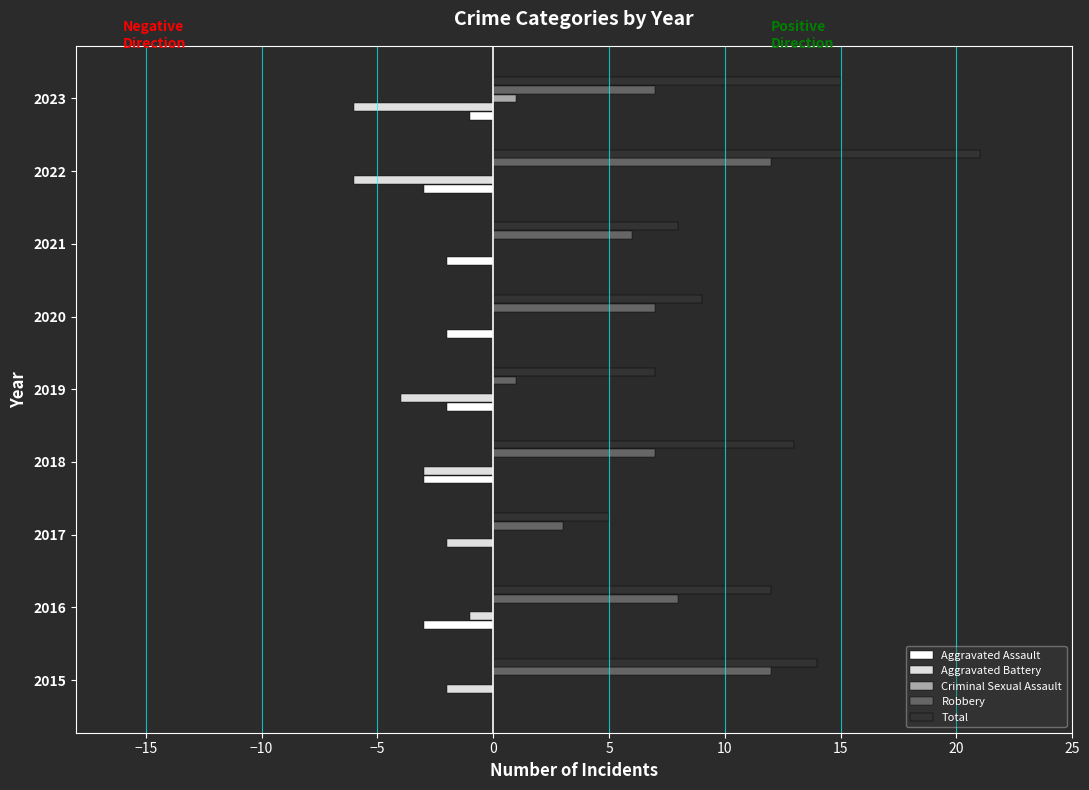

What is the sum of all Total values?

104